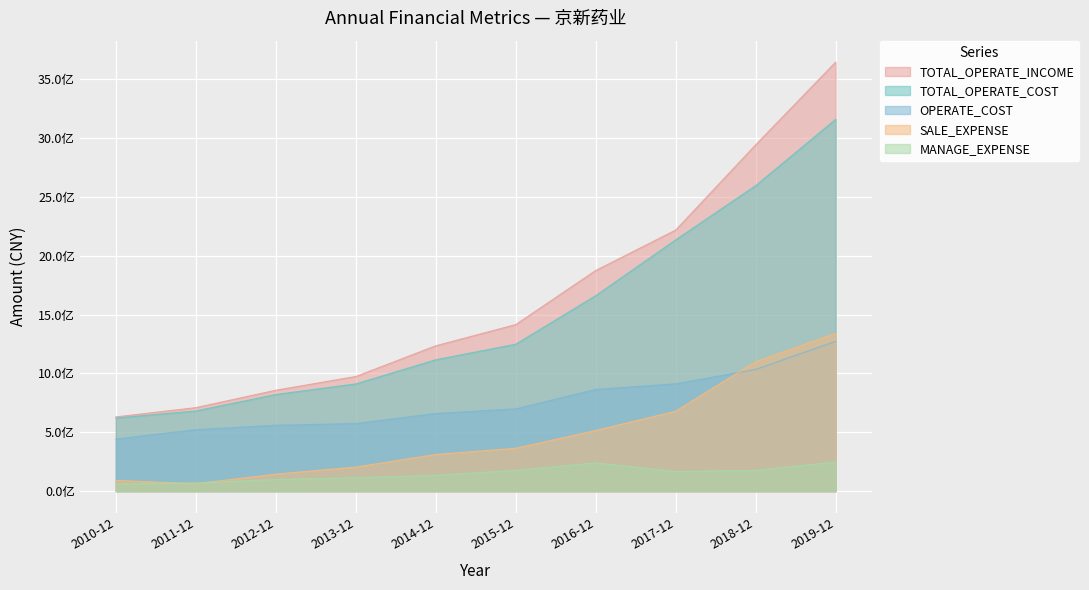

Which label corresponds to the largest value in the chart?

2019-12